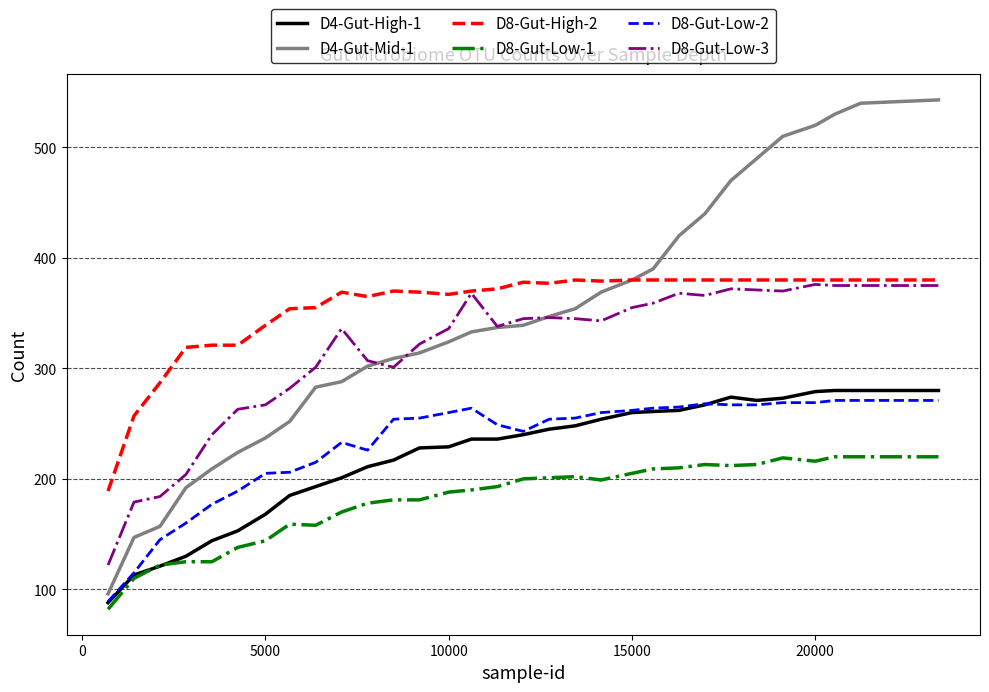

What is the minimum value for D8-Gut-Low-1?

82